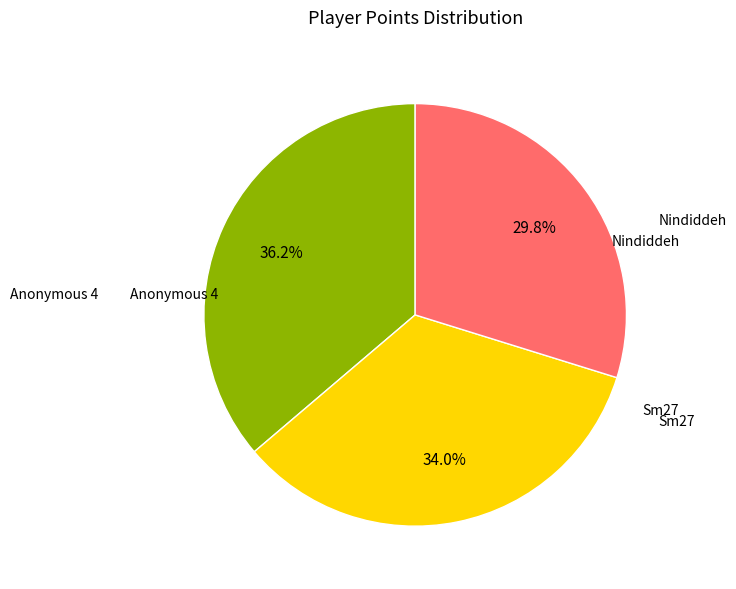

Does any single category account for the majority?

No